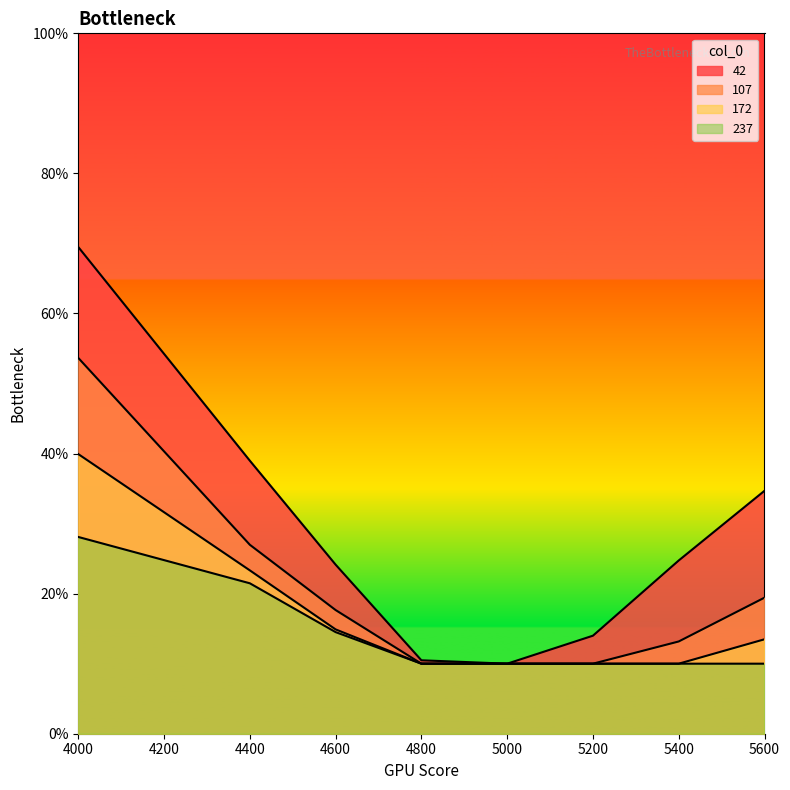

True or false: 42 has more than 1 points higher than both neighbors.

False